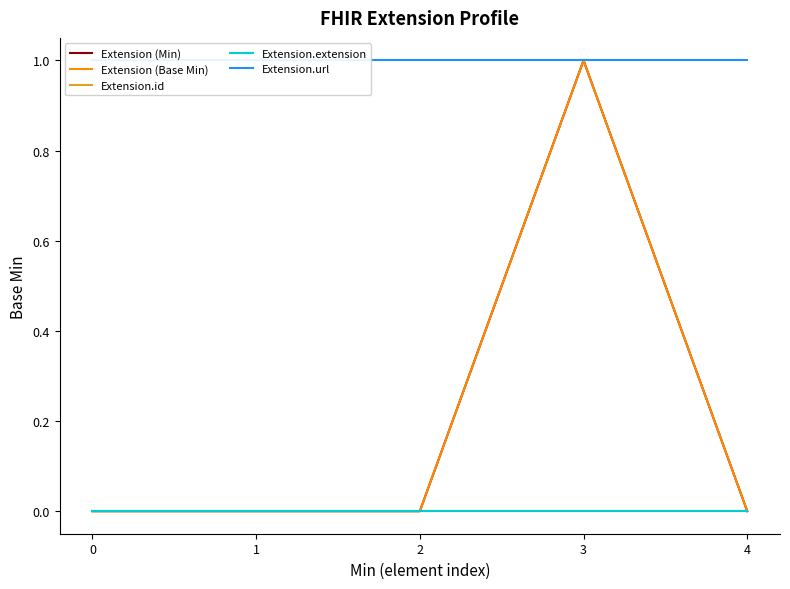

At which category is the sum across all series the highest?

3